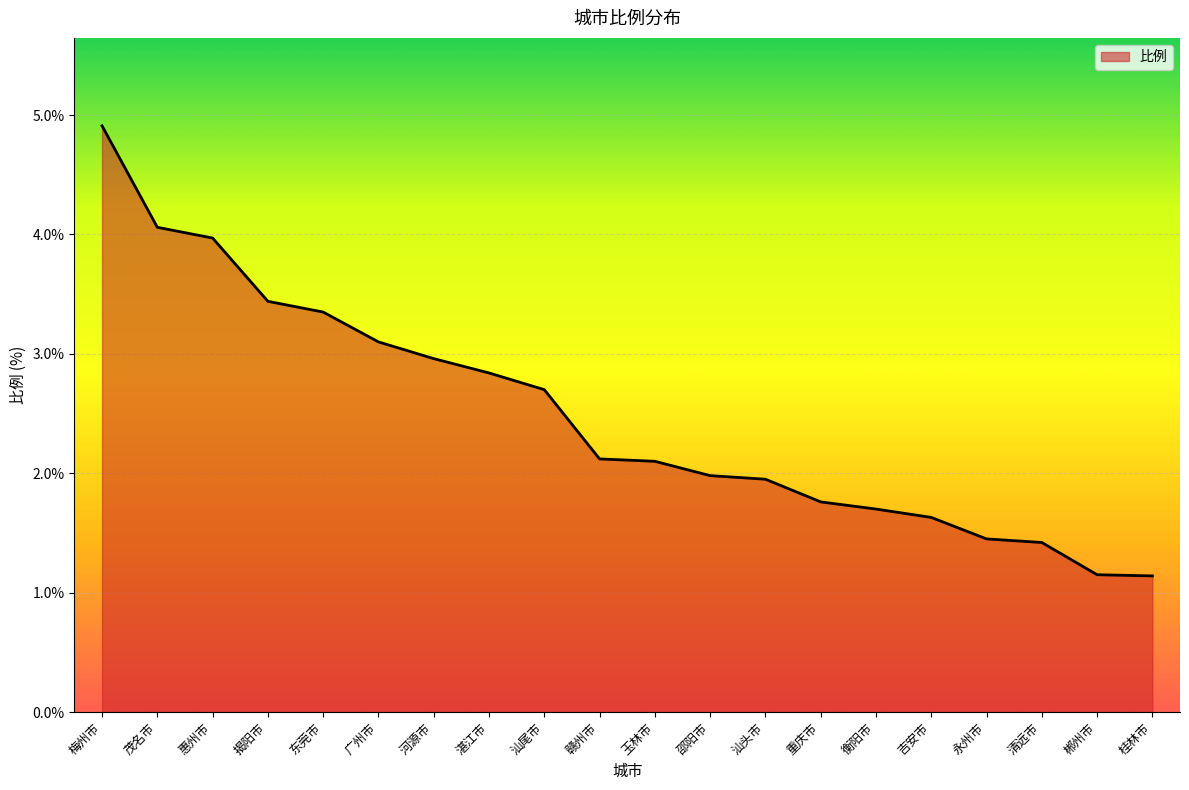

Approximately how many times larger is the value at 茂名市 compared to 桂林市?

3.6